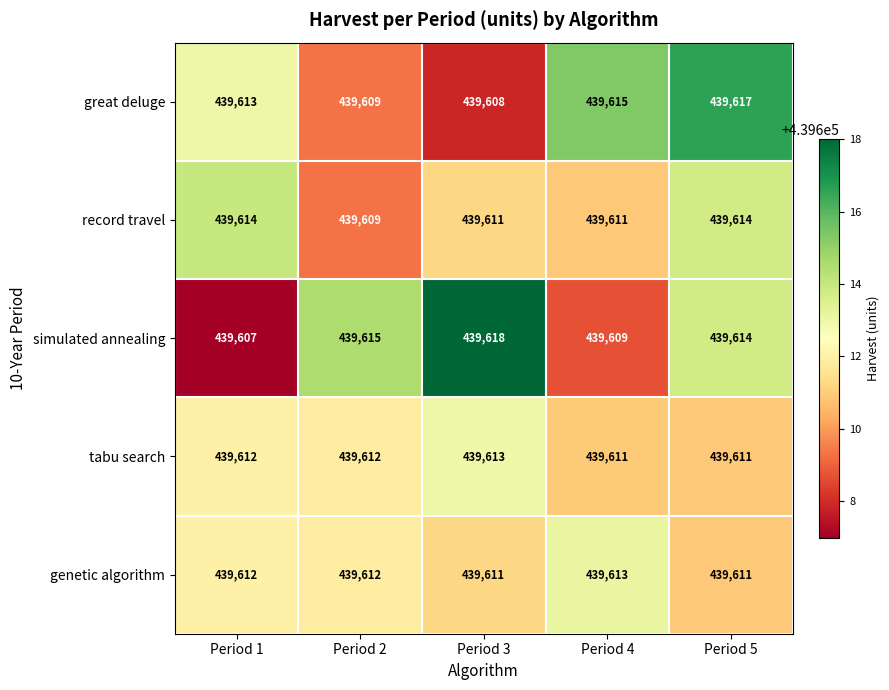

List the labels in order of great deluge value, largest first.

Period 5, Period 4, Period 1, Period 2, Period 3